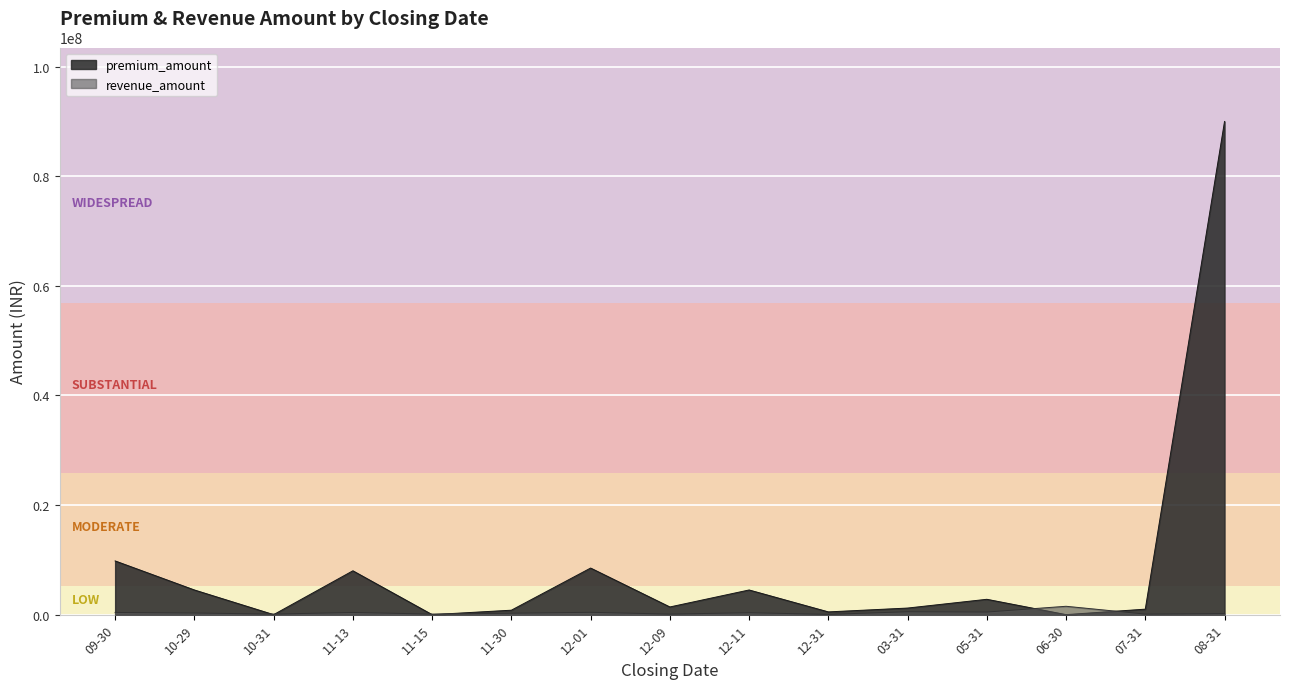

Which series changed the most between 12-01 and 08-31?

premium_amount